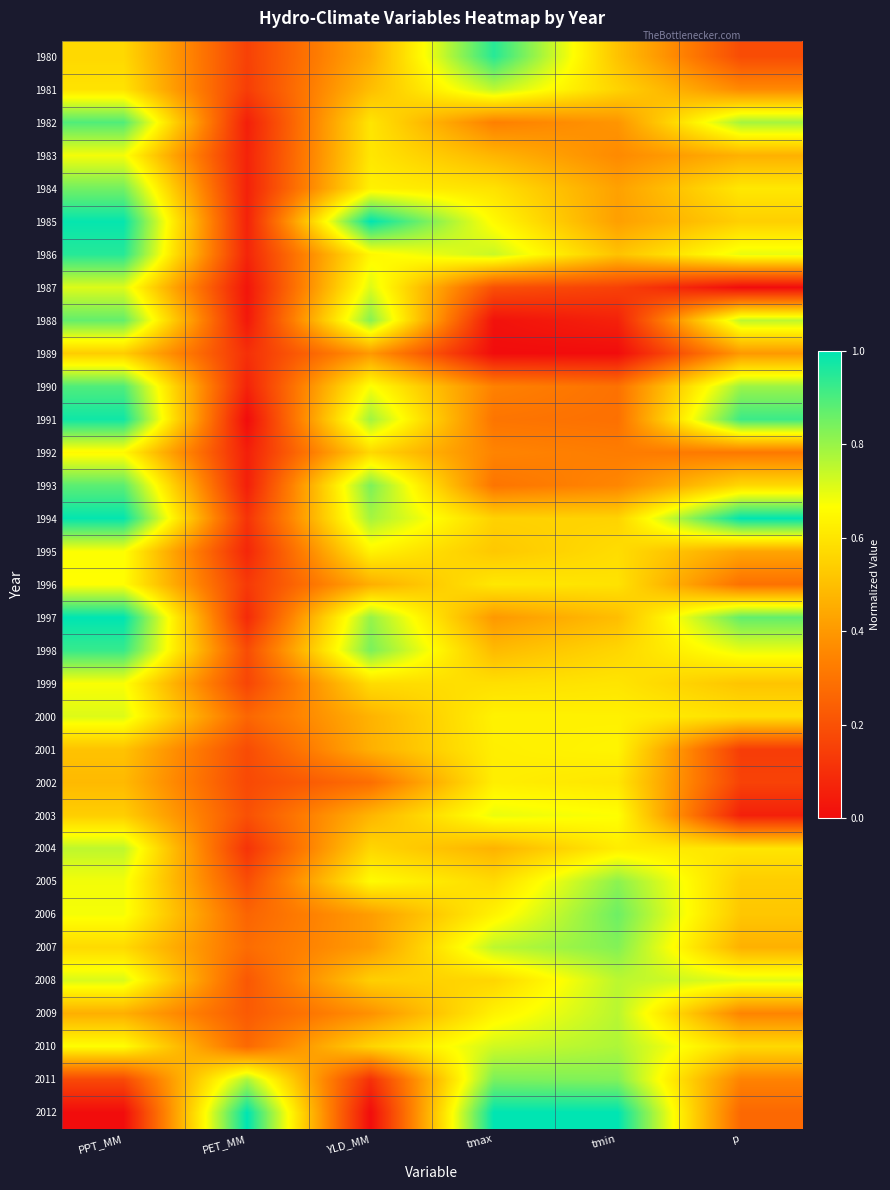

Reading left to right, what are all the values shown in this chart?

1980: PPT_MM=0.6	PET_MM=0.2	YLD_MM=0.4	tmax=0.9	tmin=0.5	p=0.2
1981: PPT_MM=0.6	PET_MM=0.1	YLD_MM=0.5	tmax=0.8	tmin=0.6	p=0.4
1982: PPT_MM=0.9	PET_MM=0.1	YLD_MM=0.6	tmax=0.3	tmin=0.4	p=0.8
1983: PPT_MM=0.7	PET_MM=0.1	YLD_MM=0.6	tmax=0.5	tmin=0.4	p=0.5
1984: PPT_MM=0.8	PET_MM=0.1	YLD_MM=0.6	tmax=0.6	tmin=0.4	p=0.6
1985: PPT_MM=1.0	PET_MM=0.1	YLD_MM=1.0	tmax=0.7	tmin=0.4	p=0.5
1986: PPT_MM=0.9	PET_MM=0.1	YLD_MM=0.6	tmax=0.7	tmin=0.5	p=0.7
1987: PPT_MM=0.7	PET_MM=0.0	YLD_MM=0.7	tmax=0.2	tmin=0.2	p=0.0
1988: PPT_MM=0.9	PET_MM=0.0	YLD_MM=0.8	tmax=0.0	tmin=0.1	p=0.8
1989: PPT_MM=0.5	PET_MM=0.1	YLD_MM=0.4	tmax=0.0	tmin=0.0	p=0.4
1990: PPT_MM=0.9	PET_MM=0.1	YLD_MM=0.7	tmax=0.3	tmin=0.3	p=0.8
1991: PPT_MM=1.0	PET_MM=0.0	YLD_MM=0.8	tmax=0.3	tmin=0.3	p=0.9
1992: PPT_MM=0.7	PET_MM=0.1	YLD_MM=0.6	tmax=0.3	tmin=0.3	p=0.3
1993: PPT_MM=0.9	PET_MM=0.1	YLD_MM=0.8	tmax=0.3	tmin=0.4	p=0.6
1994: PPT_MM=1.0	PET_MM=0.1	YLD_MM=0.8	tmax=0.5	tmin=0.6	p=1.0
1995: PPT_MM=0.7	PET_MM=0.1	YLD_MM=0.6	tmax=0.5	tmin=0.6	p=0.4
1996: PPT_MM=0.7	PET_MM=0.1	YLD_MM=0.5	tmax=0.6	tmin=0.6	p=0.3
1997: PPT_MM=1.0	PET_MM=0.1	YLD_MM=0.8	tmax=0.4	tmin=0.5	p=0.9
1998: PPT_MM=0.9	PET_MM=0.2	YLD_MM=0.8	tmax=0.5	tmin=0.6	p=0.7
1999: PPT_MM=0.7	PET_MM=0.2	YLD_MM=0.6	tmax=0.6	tmin=0.6	p=0.5
2000: PPT_MM=0.7	PET_MM=0.3	YLD_MM=0.5	tmax=0.6	tmin=0.6	p=0.6
2001: PPT_MM=0.5	PET_MM=0.2	YLD_MM=0.5	tmax=0.6	tmin=0.6	p=0.1
2002: PPT_MM=0.5	PET_MM=0.2	YLD_MM=0.3	tmax=0.6	tmin=0.6	p=0.2
2003: PPT_MM=0.5	PET_MM=0.2	YLD_MM=0.5	tmax=0.7	tmin=0.7	p=0.1
2004: PPT_MM=0.8	PET_MM=0.1	YLD_MM=0.6	tmax=0.5	tmin=0.6	p=0.6
2005: PPT_MM=0.7	PET_MM=0.2	YLD_MM=0.7	tmax=0.6	tmin=0.8	p=0.5
2006: PPT_MM=0.7	PET_MM=0.3	YLD_MM=0.4	tmax=0.6	tmin=0.9	p=0.5
2007: PPT_MM=0.6	PET_MM=0.3	YLD_MM=0.4	tmax=0.8	tmin=0.8	p=0.5
2008: PPT_MM=0.7	PET_MM=0.2	YLD_MM=0.5	tmax=0.6	tmin=0.8	p=0.7
2009: PPT_MM=0.5	PET_MM=0.2	YLD_MM=0.4	tmax=0.6	tmin=0.8	p=0.3
2010: PPT_MM=0.7	PET_MM=0.3	YLD_MM=0.6	tmax=0.7	tmin=0.8	p=0.6
2011: PPT_MM=0.2	PET_MM=0.8	YLD_MM=0.1	tmax=0.8	tmin=0.8	p=0.3
2012: PPT_MM=0.0	PET_MM=1.0	YLD_MM=0.0	tmax=1.0	tmin=1.0	p=0.3